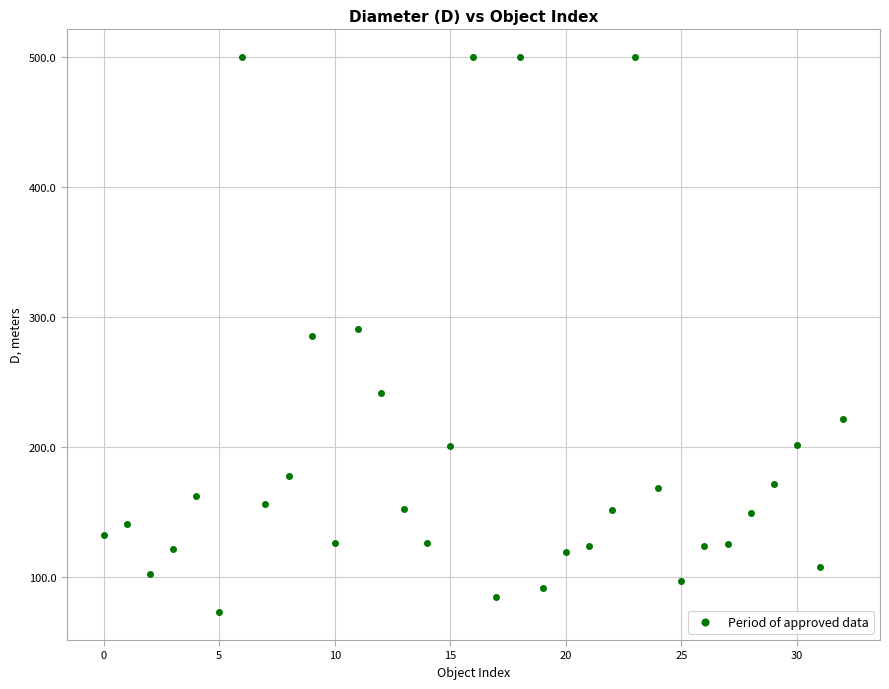

What is the range of Y values (max minus min)?

426.9